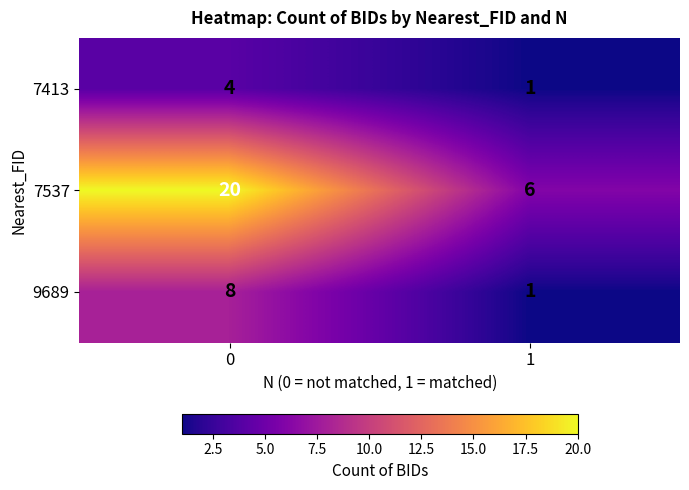

Reading left to right, what are all the values shown in this chart?

7413: 0=4	1=1
7537: 0=20	1=6
9689: 0=8	1=1